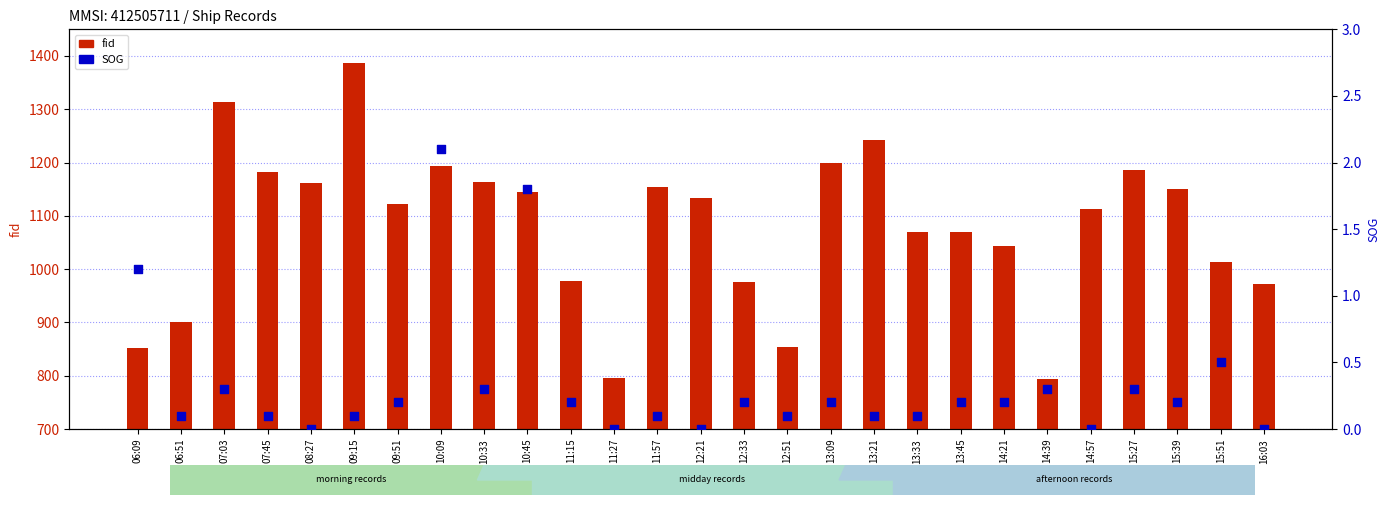

At which category is the sum across all series the highest?

09:15